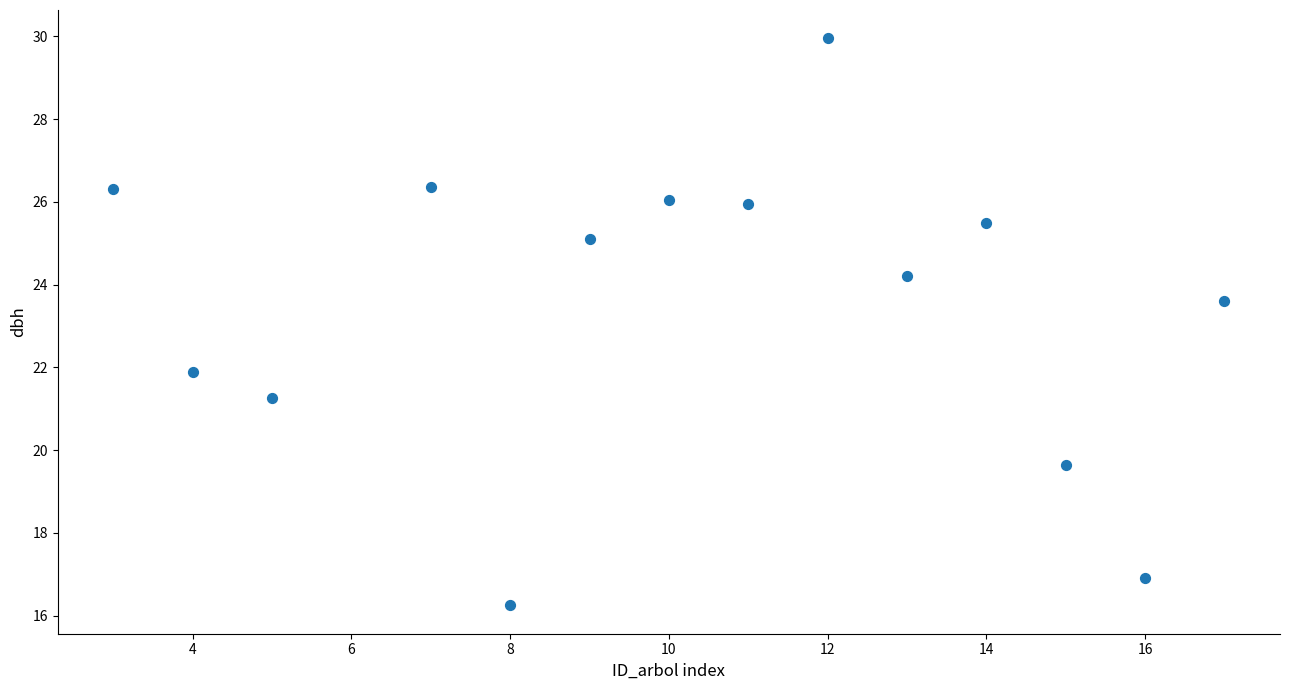

What is the range of Y values (max minus min)?

13.7